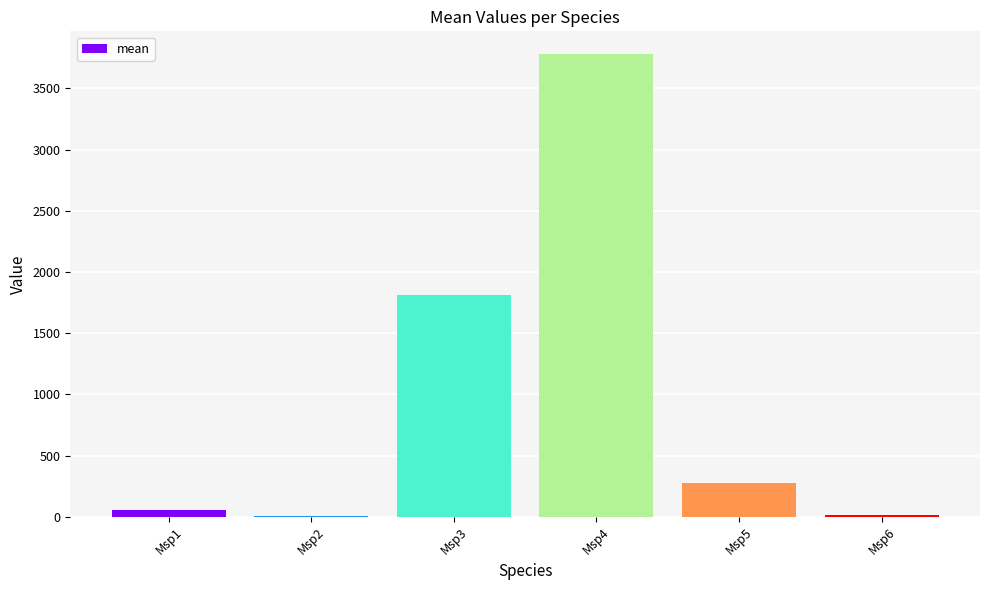

Which has a higher value, Msp5 or Msp4?

Msp4